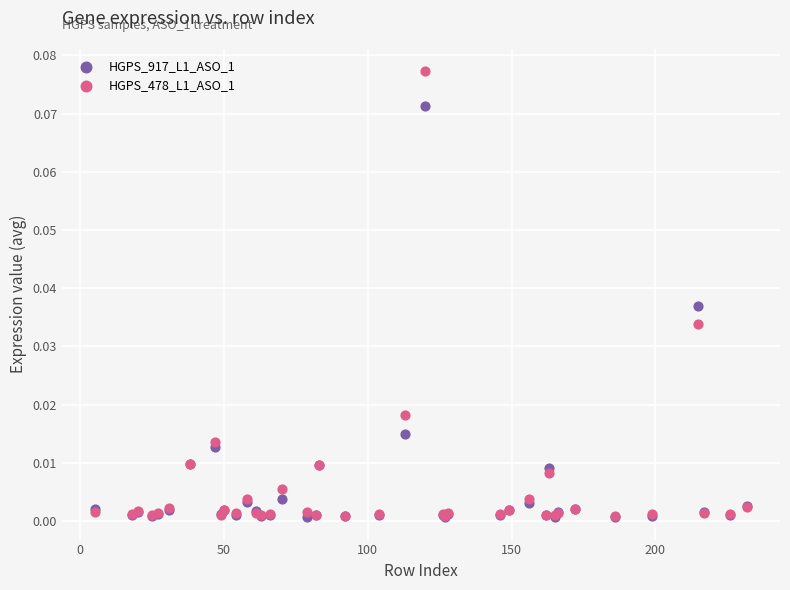

Which series has the largest Y range (max minus min)?

HGPS_478_L1_ASO_1